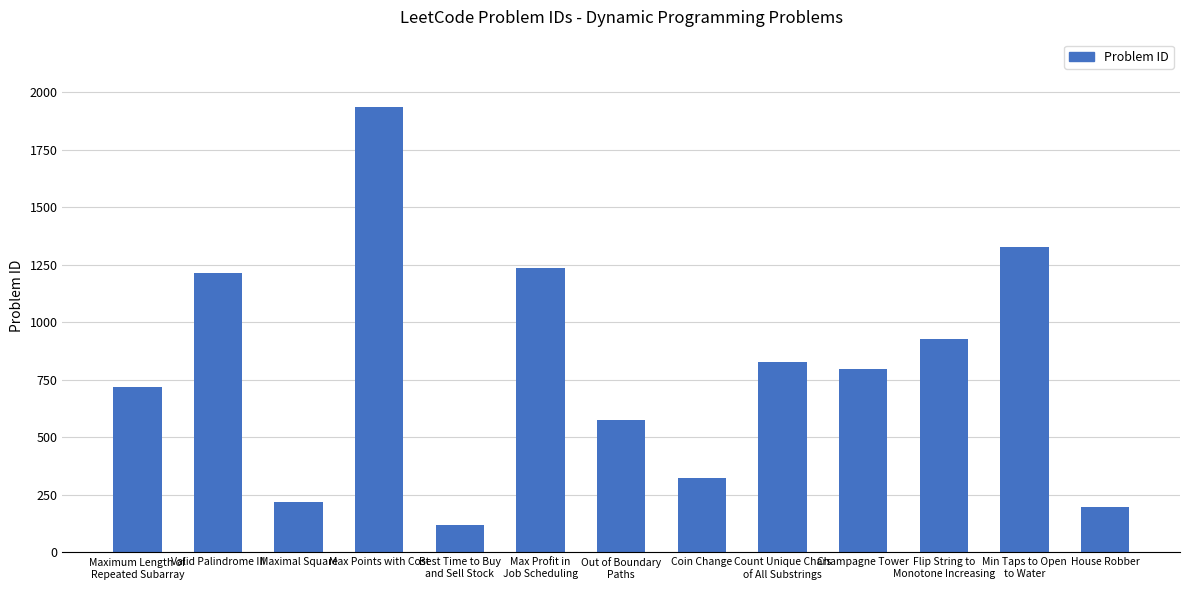

Rank the categories by value from lowest to highest.

Best Time to Buy
and Sell Stock, House Robber, Maximal Square, Coin Change, Out of Boundary
Paths, Maximum Length of
Repeated Subarray, Champagne Tower, Count Unique Chars
of All Substrings, Flip String to
Monotone Increasing, Valid Palindrome III, Max Profit in
Job Scheduling, Min Taps to Open
to Water, Max Points with Cost